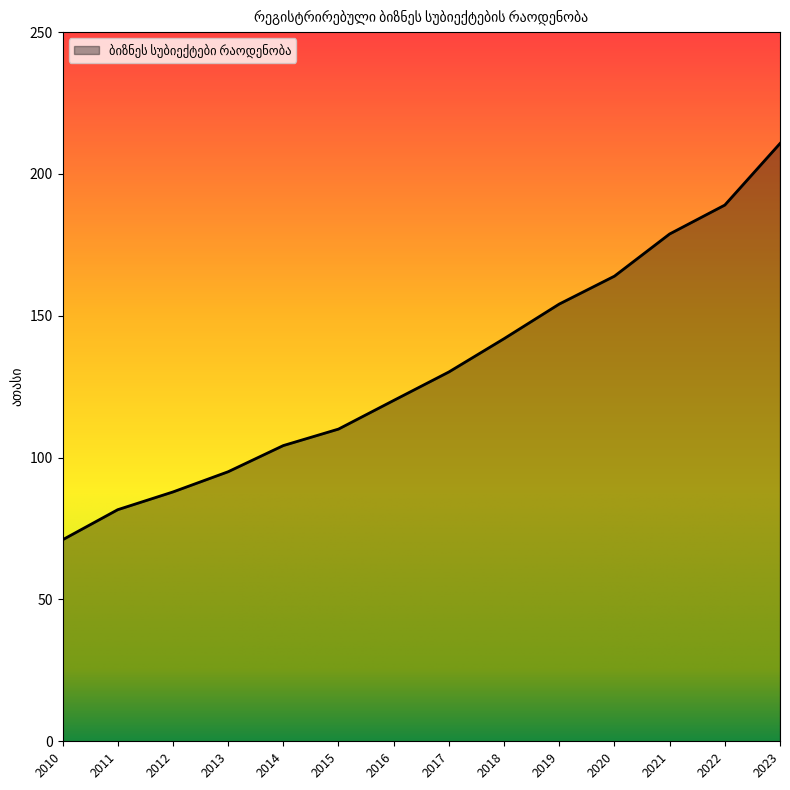

Is it true that the value at 2015 is 110.1?

True